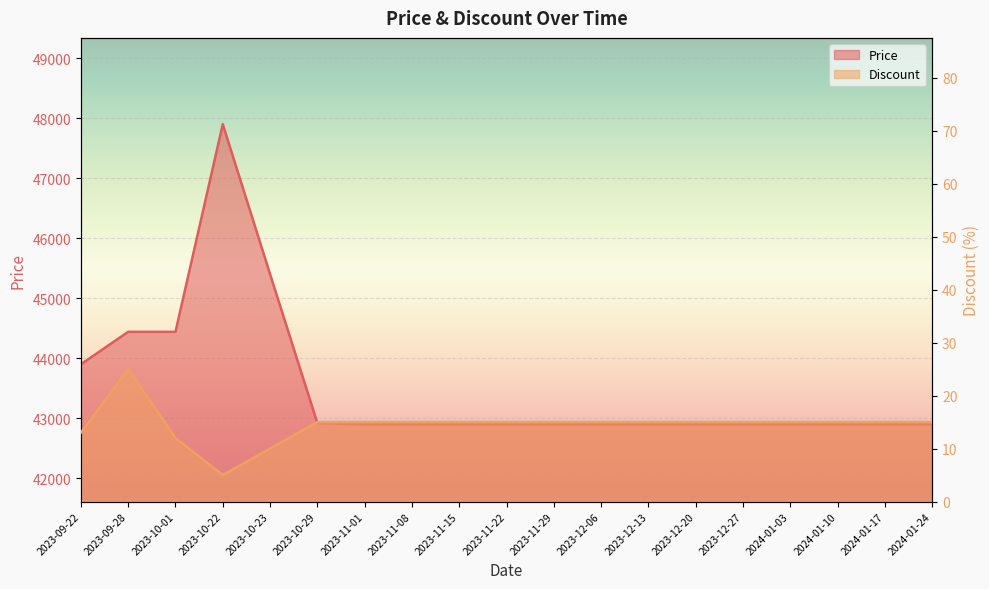

True or false: Price has a value of 74588 at 2024-01-17.

False